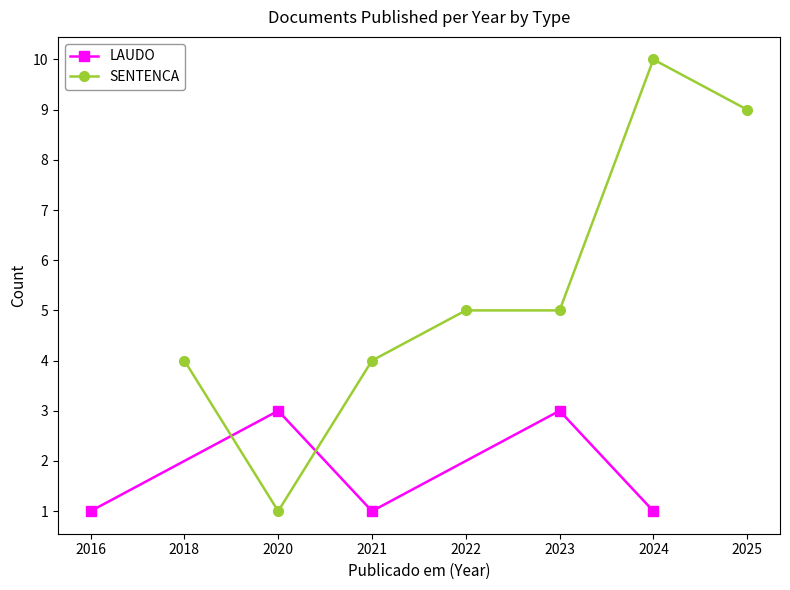

What is the value of the 1st point from the left?

1